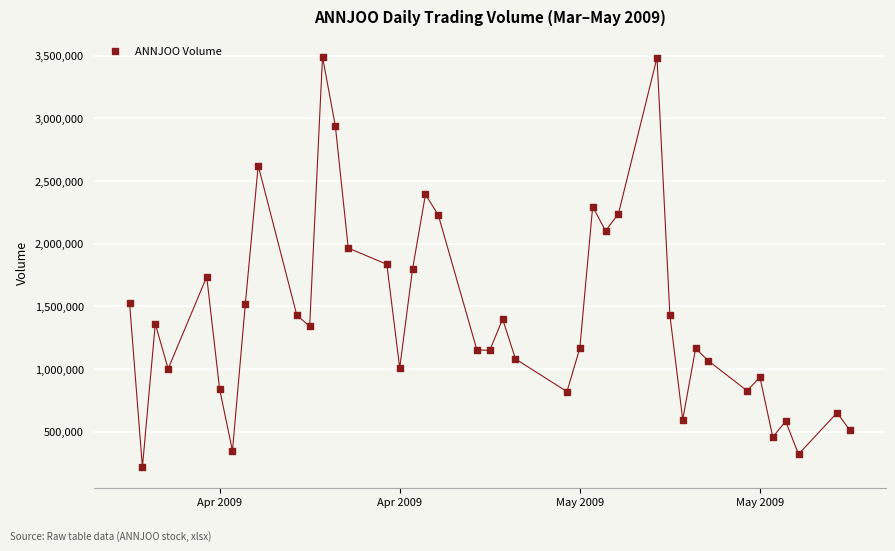

What is the range of Y values (max minus min)?

3272800